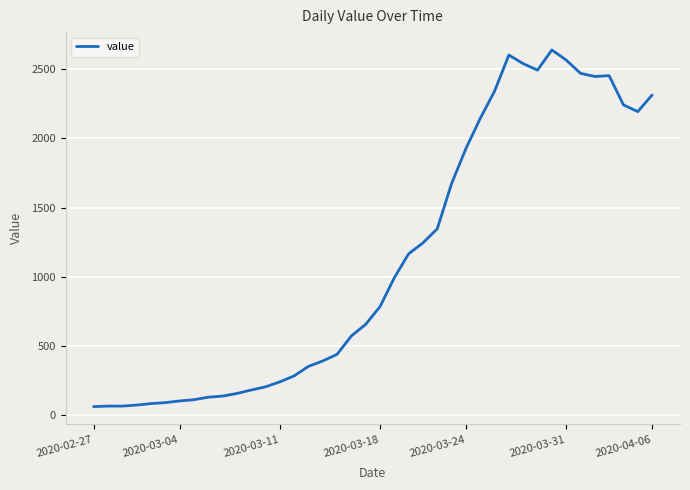

What is the difference between the maximum and minimum values?

2579